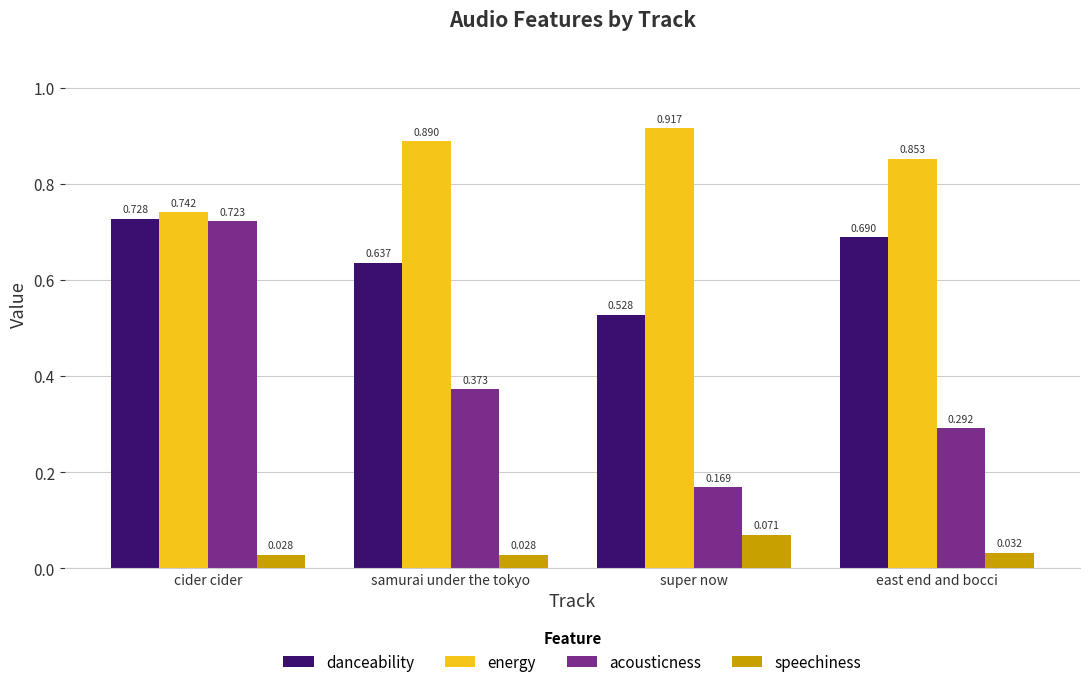

Does the chart contain any negative values?

No